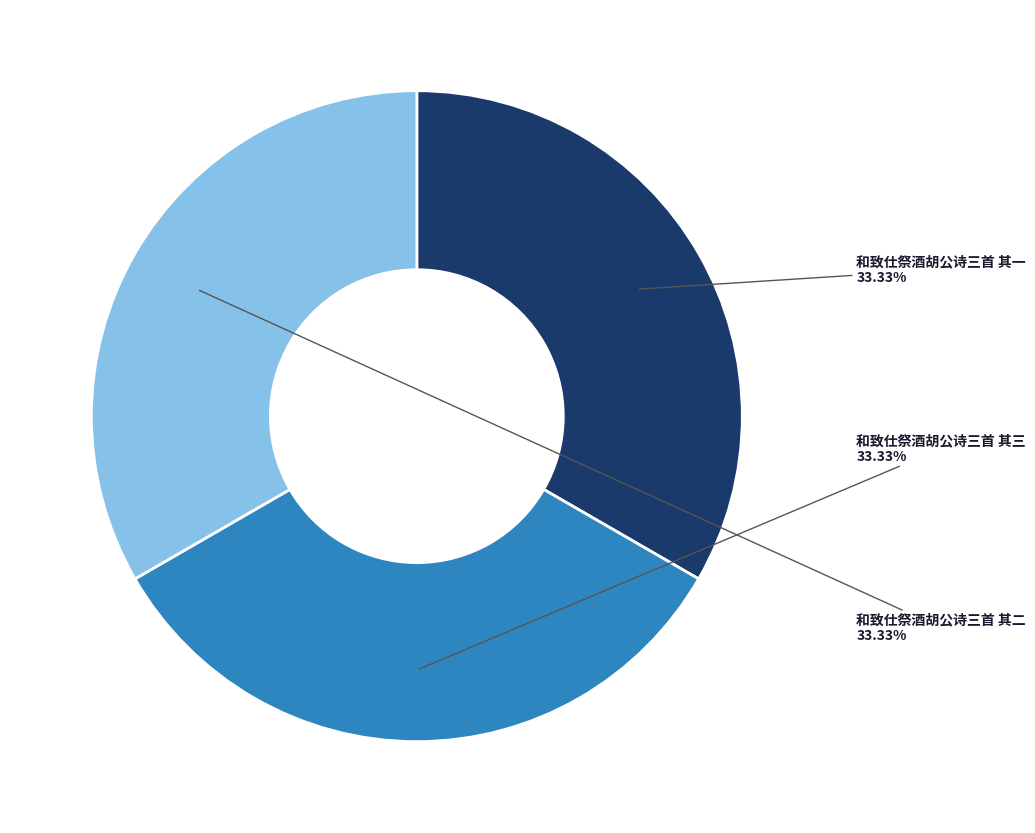

Does any single category account for the majority?

No